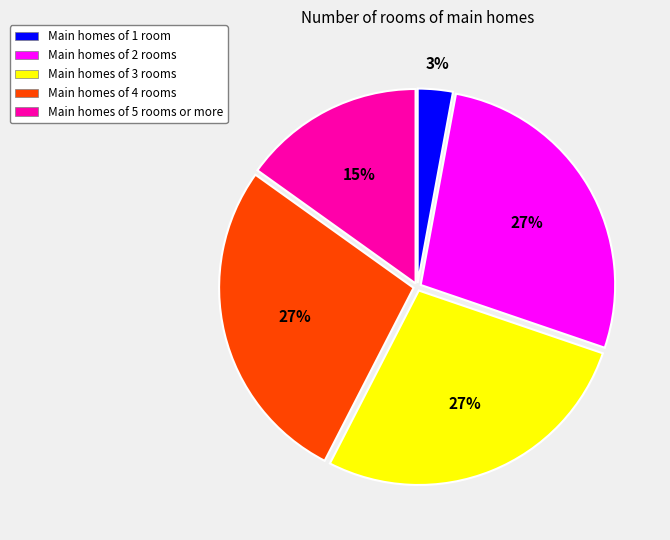

What is the smallest slice in the pie chart?

Main homes of 1 room